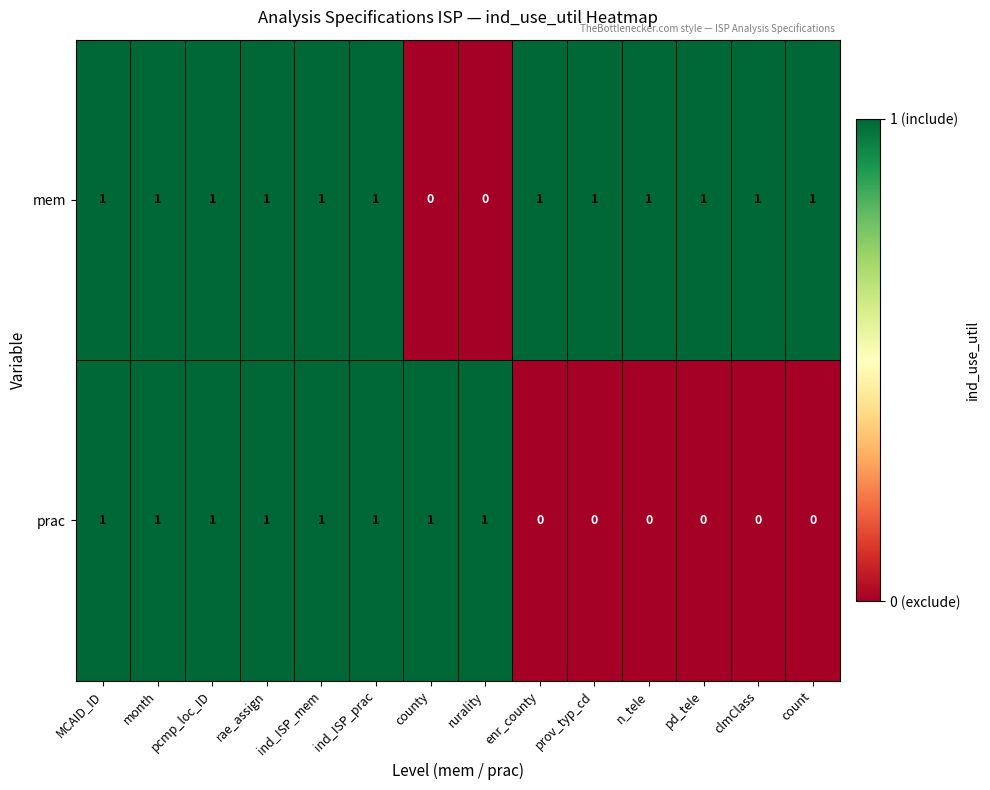

How many categories are shown in the chart?

14